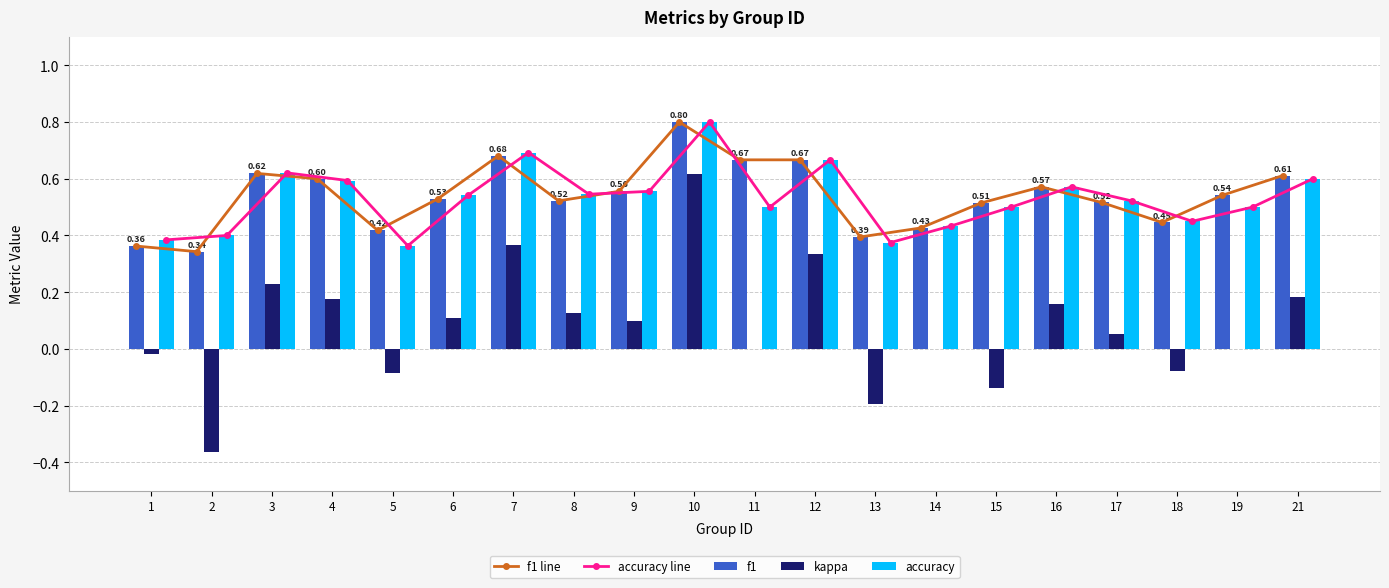

Which category has the lowest value across all series?

2